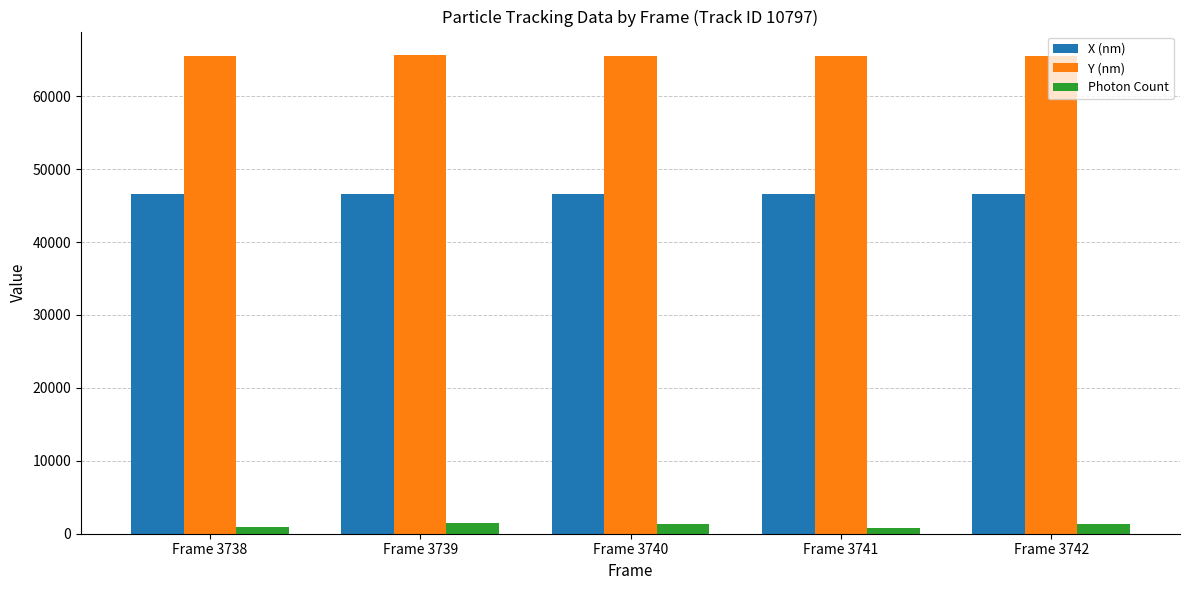

What is the value of the Photon Count bar at the 3rd from the left?

1327.9